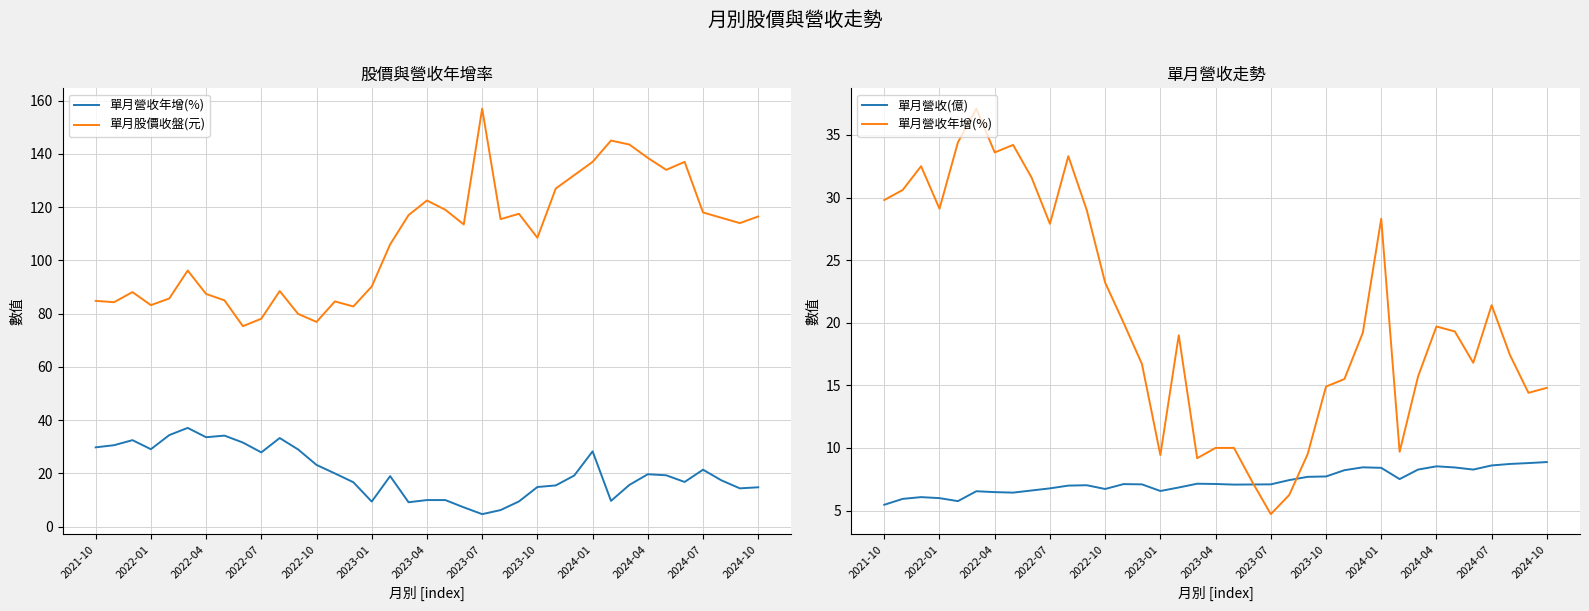

True or false: 單月股價收盤(元) and 單月營收年增(%) intersect in this chart.

False